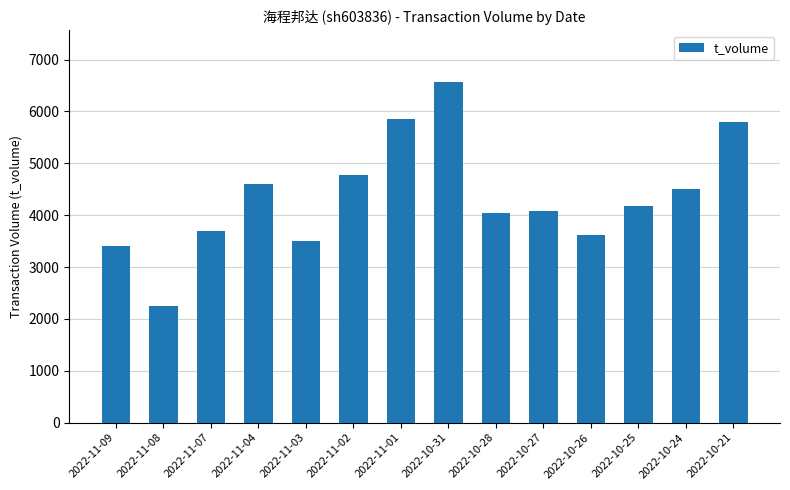

What is the sum of all values?

60874